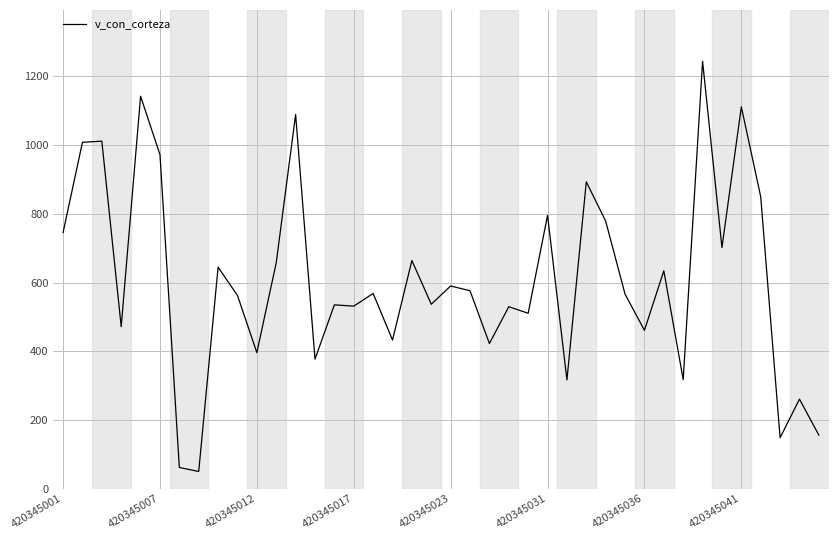

What is the difference between the maximum and minimum values?

1194.0